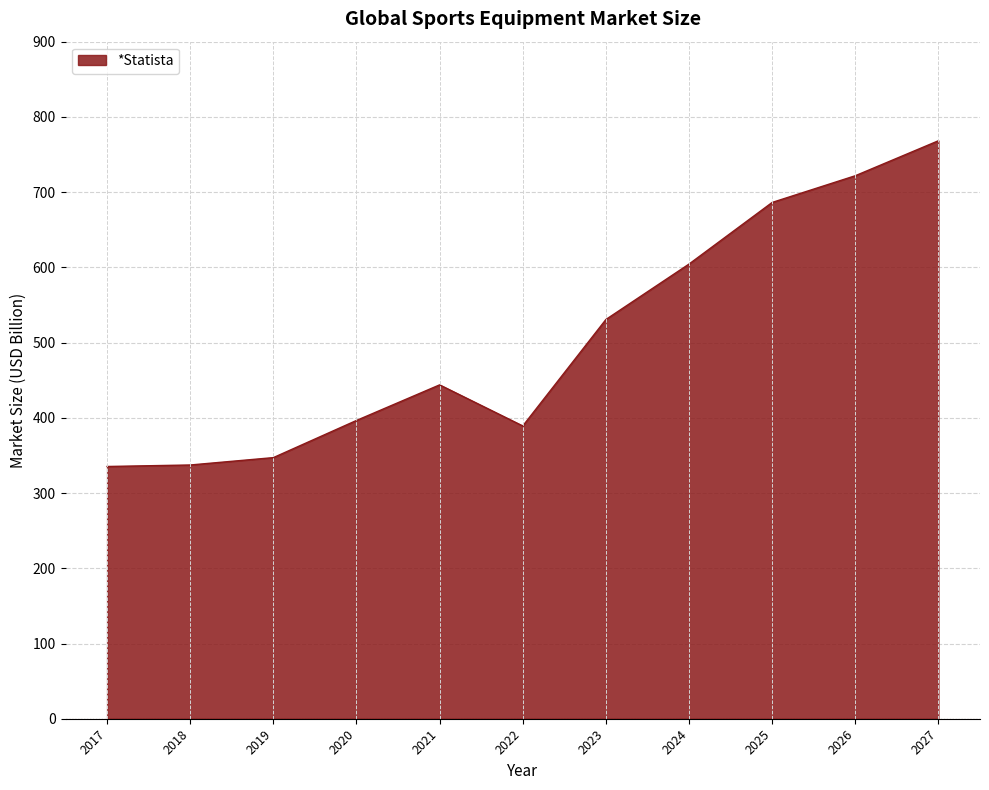

What is the difference between the values at 2018 and 2025?

349.0